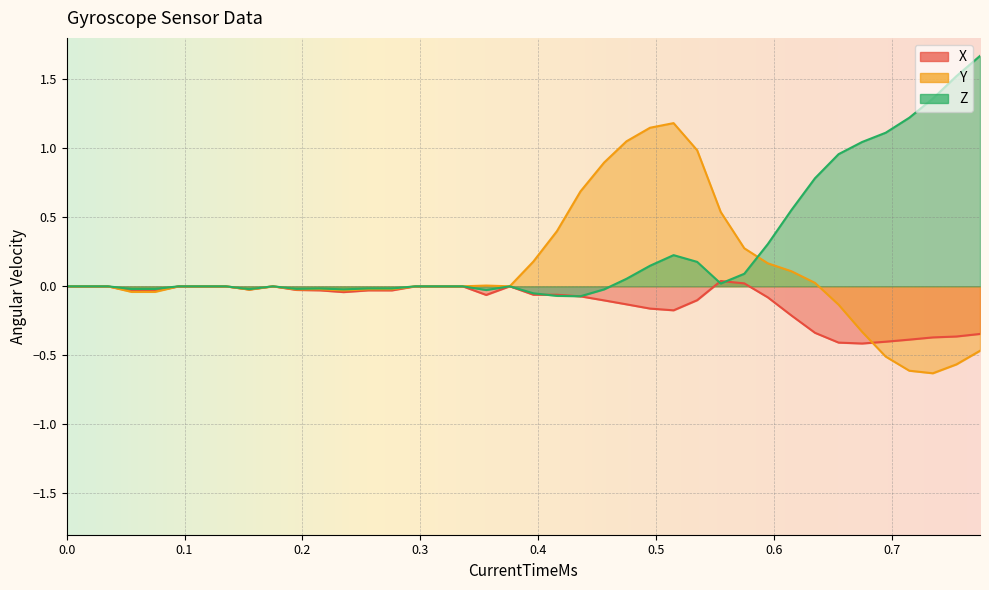

Count the number of data series in this chart.

3